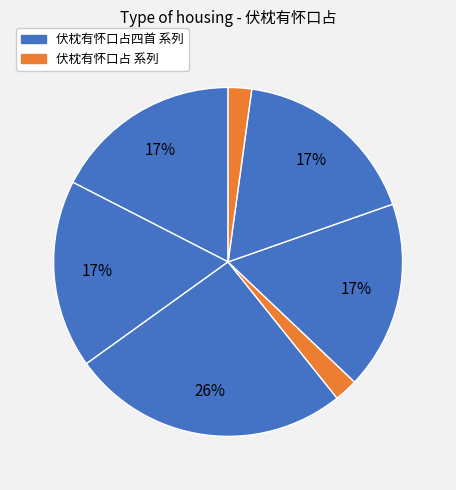

Count the number of slices in the pie.

7